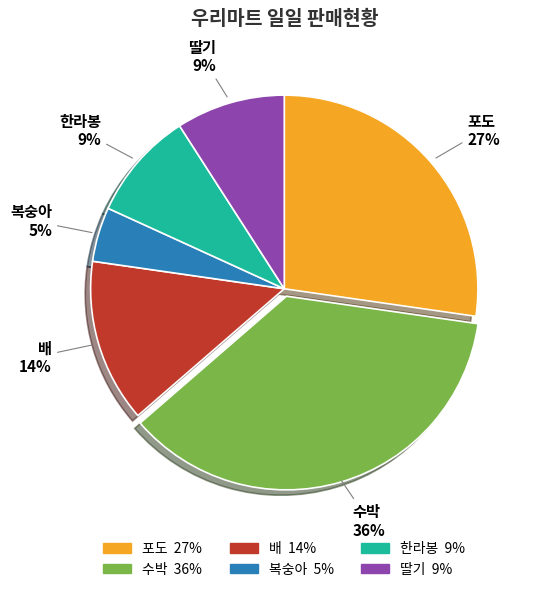

True or false: 수박 accounts for 36% of the total.

True